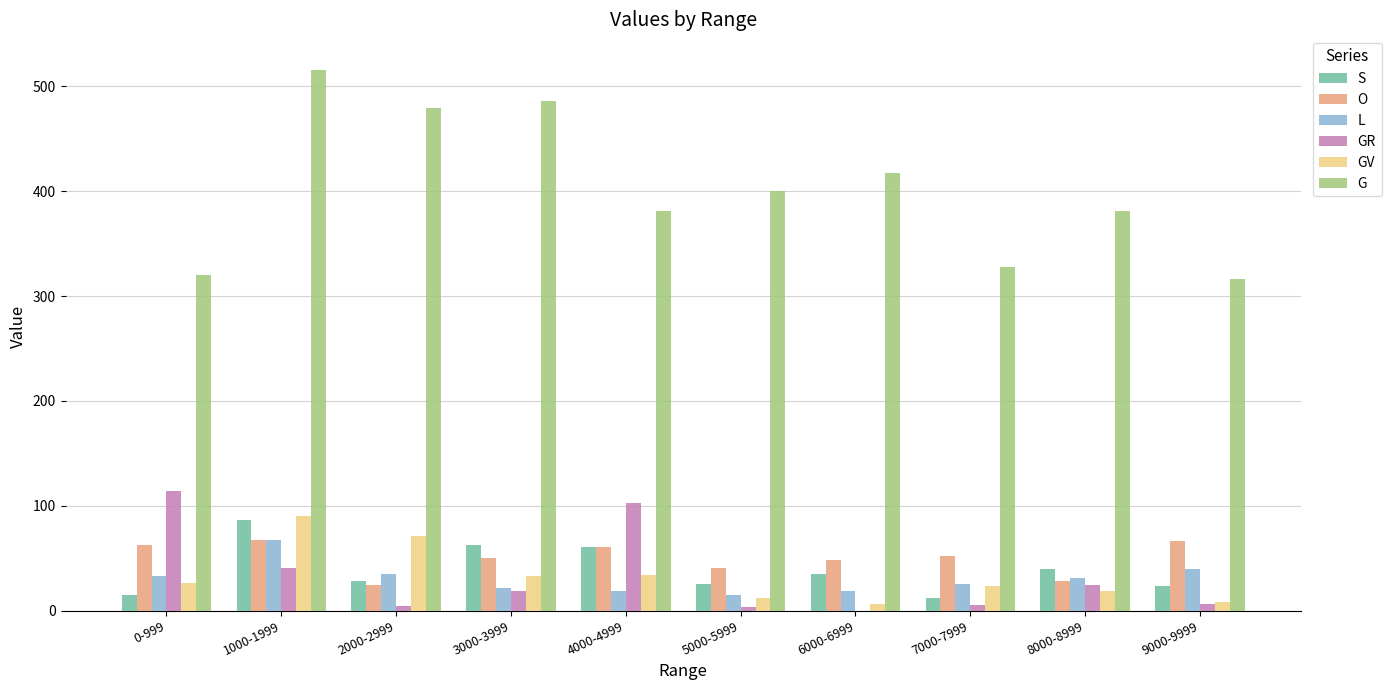

At which label does GV reach its peak?

1000-1999